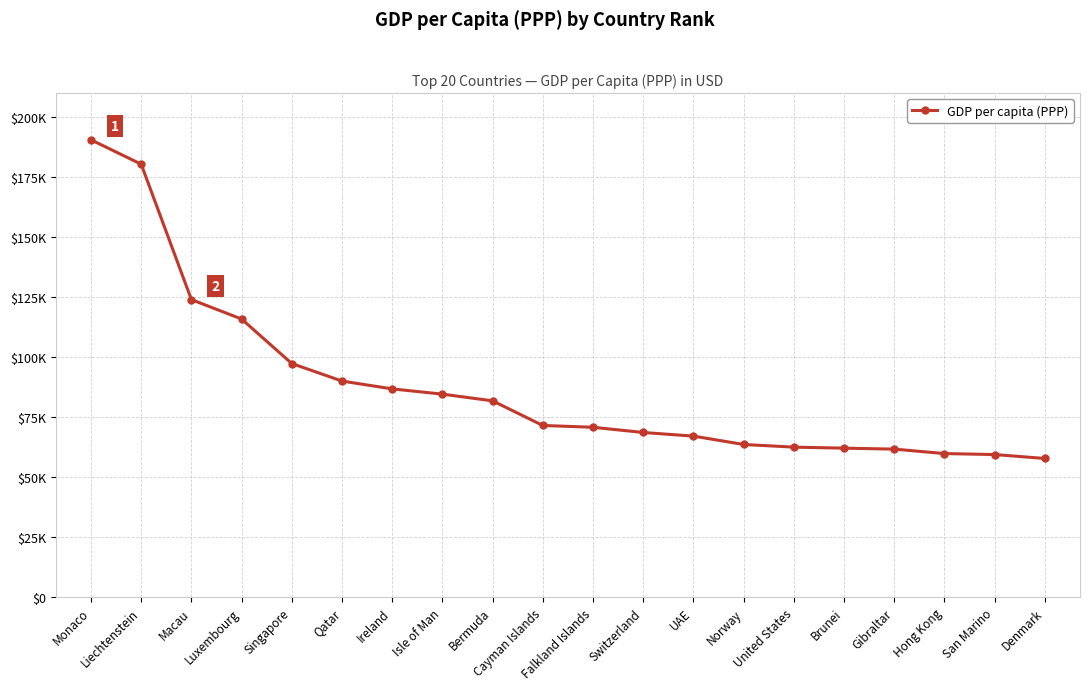

What is the value of the 19th point from the left?

59439